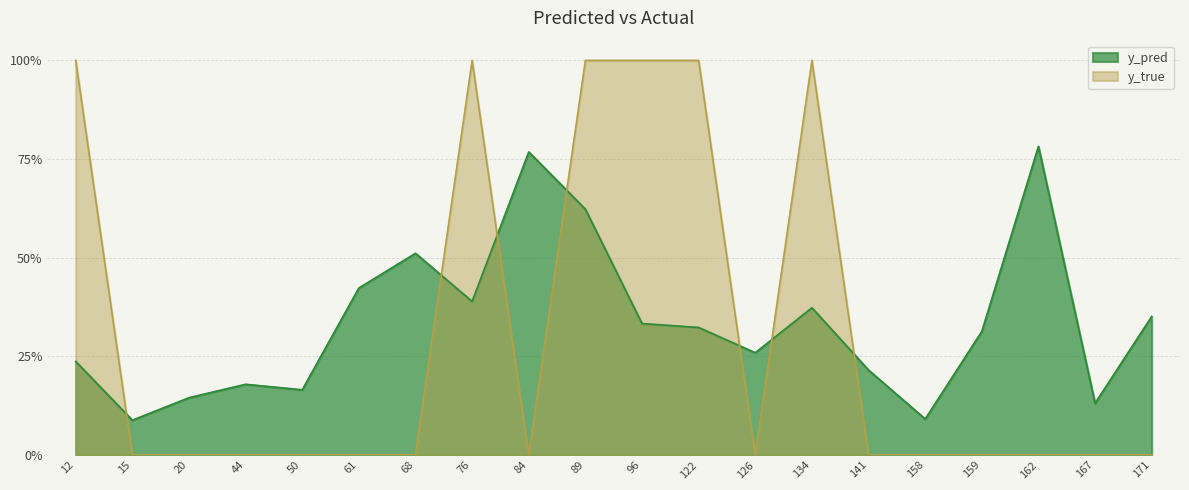

What are all the series names shown in the legend?

y_pred, y_true